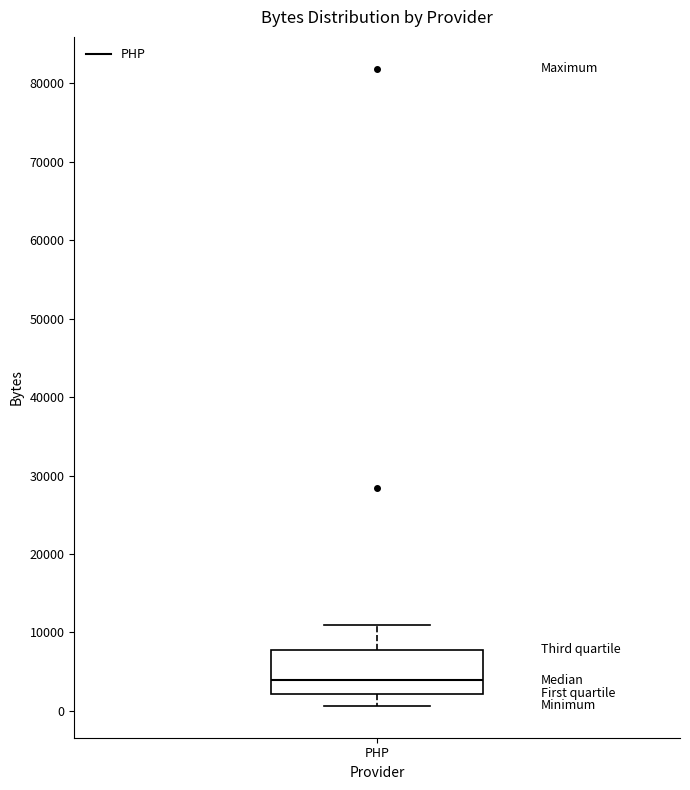

Where does the median line of the box for PHP sit on the y-axis? The values are not printed on the chart, so give them approximately, as read against the axis.

4000